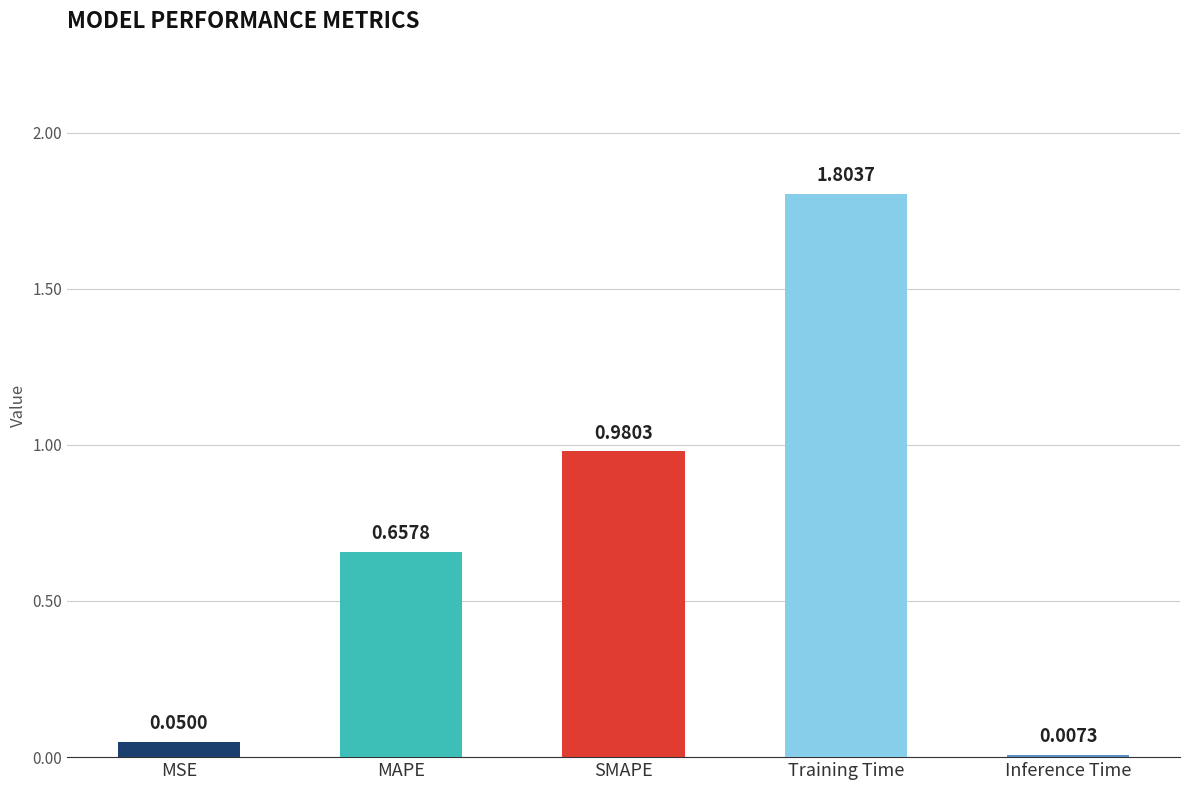

How many bars are there in total?

5